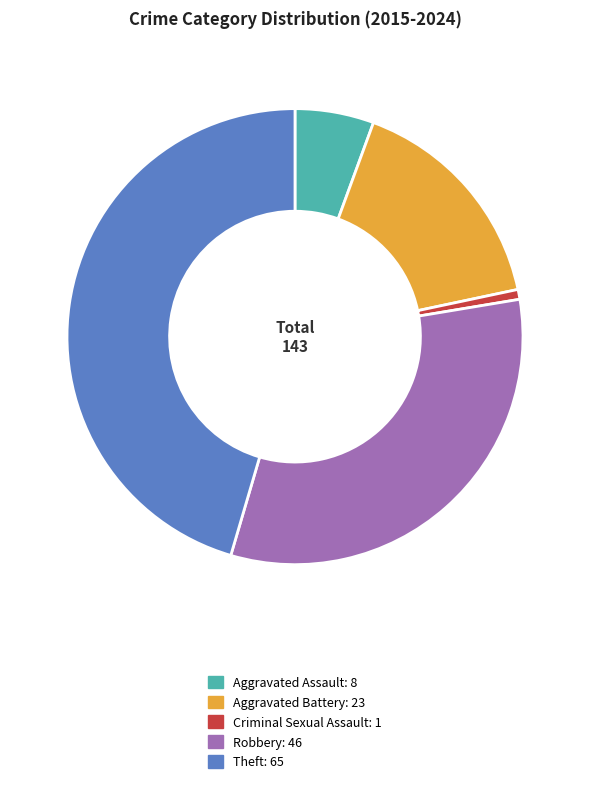

Rank the categories by value from lowest to highest.

Criminal Sexual Assault, Aggravated Assault, Aggravated Battery, Robbery, Theft